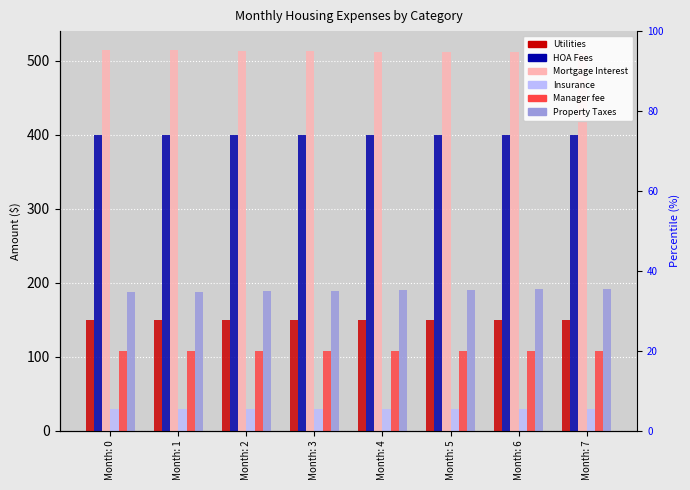

Reading left to right, list all the values displayed in this chart.

Utilities: 150.0	150.0	150.0	150.0	150.0	150.0	150.0	150.0
HOA Fees: 400.0	400.0	400.0	400.0	400.0	400.0	400.0	400.0
Mortgage Interest: 514.7	514.2	513.7	513.2	512.8	512.3	511.8	511.3
Insurance: 29.2	29.2	29.2	29.2	29.2	29.2	29.2	29.2
Manager fee: 108.0	108.0	108.0	108.0	108.0	108.0	108.0	108.0
Property Taxes: 187.3	187.9	188.6	189.2	189.8	190.4	191.0	191.7